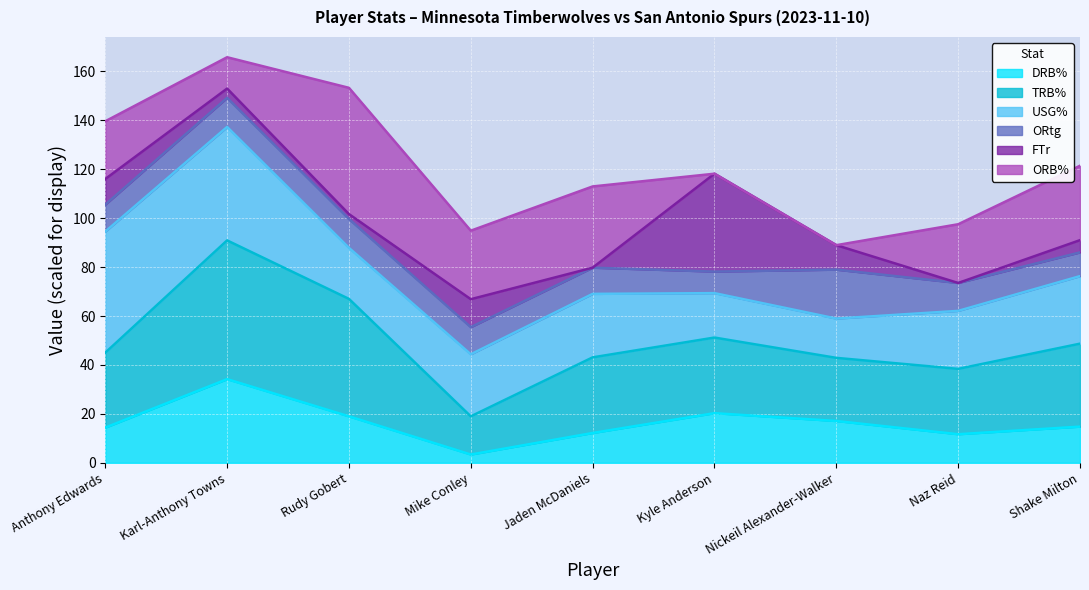

Is it true that DRB% equals 19.0 at Rudy Gobert?

True